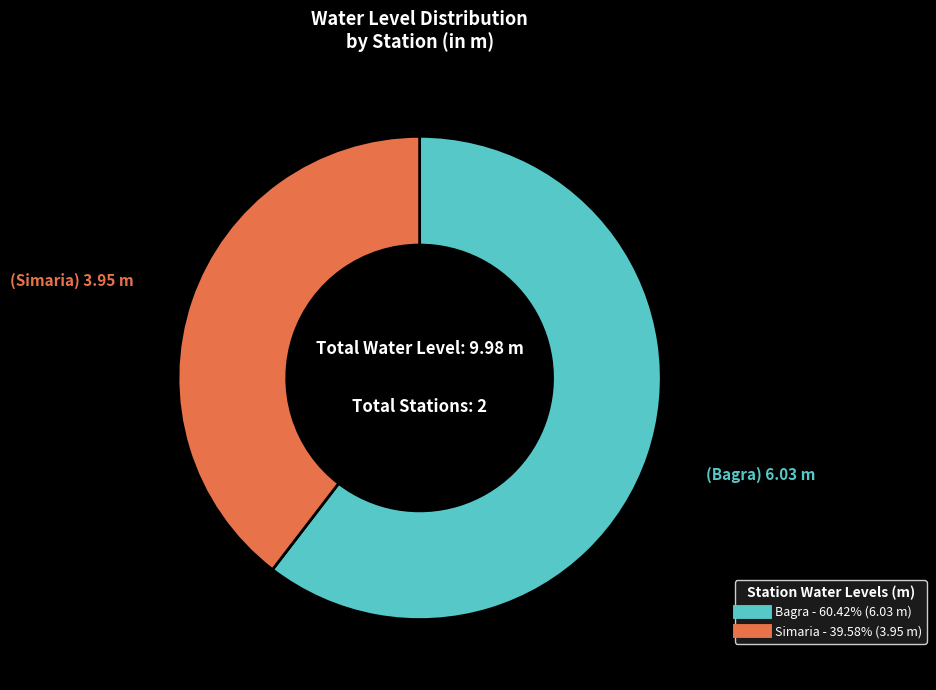

Count the number of slices in the pie.

2